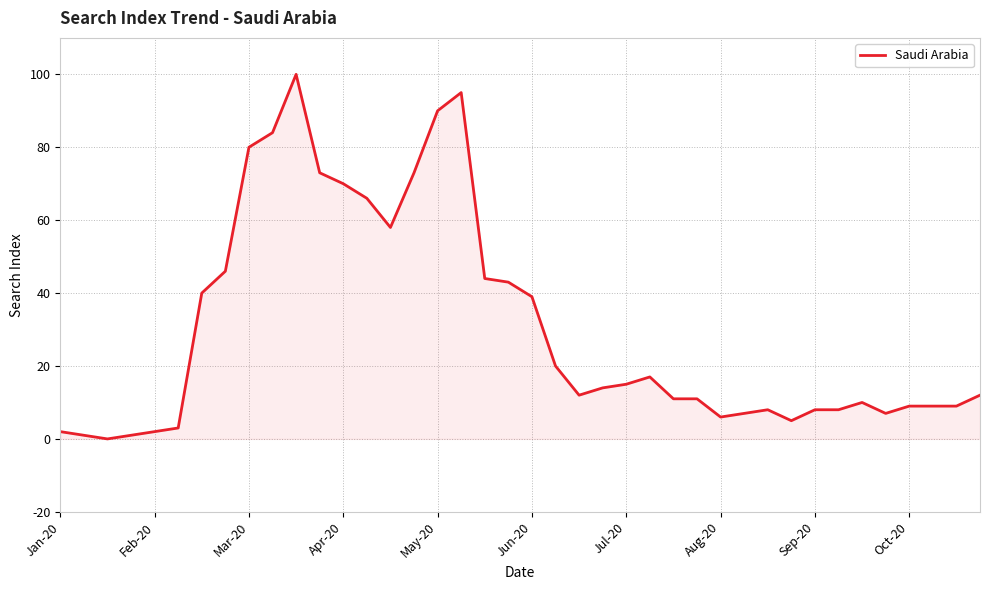

True or false: the data has more than 1 interior local peaks.

True